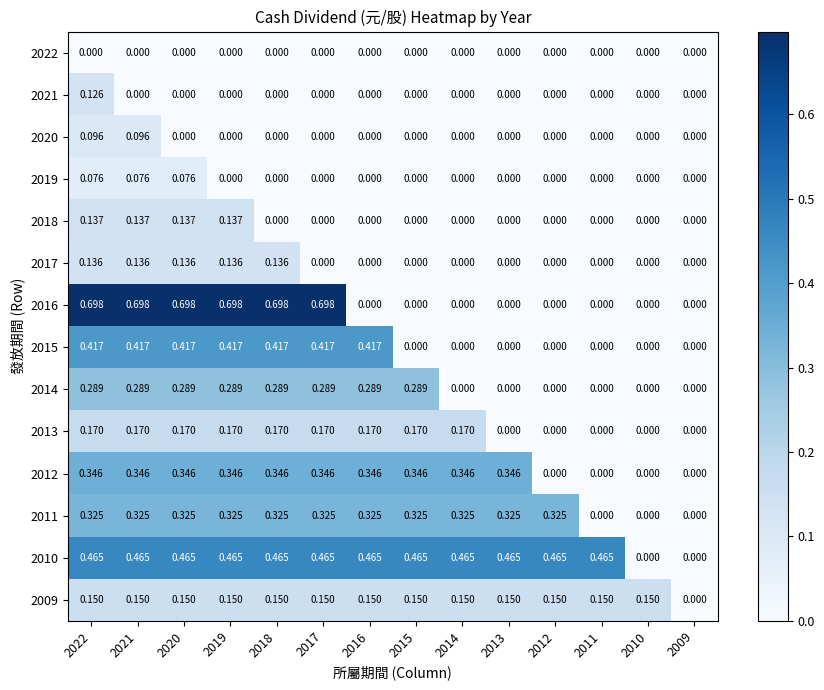

What is the greatest value displayed?

0.7